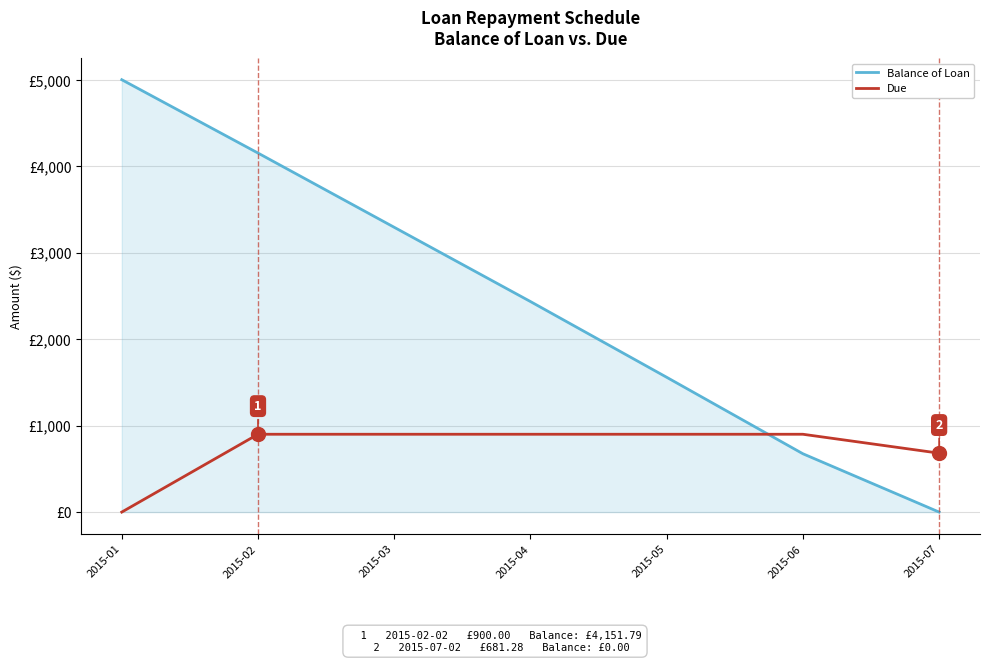

Is the value of Balance of Loan at 2015-03 greater than the value of Due at 2015-06?

Yes